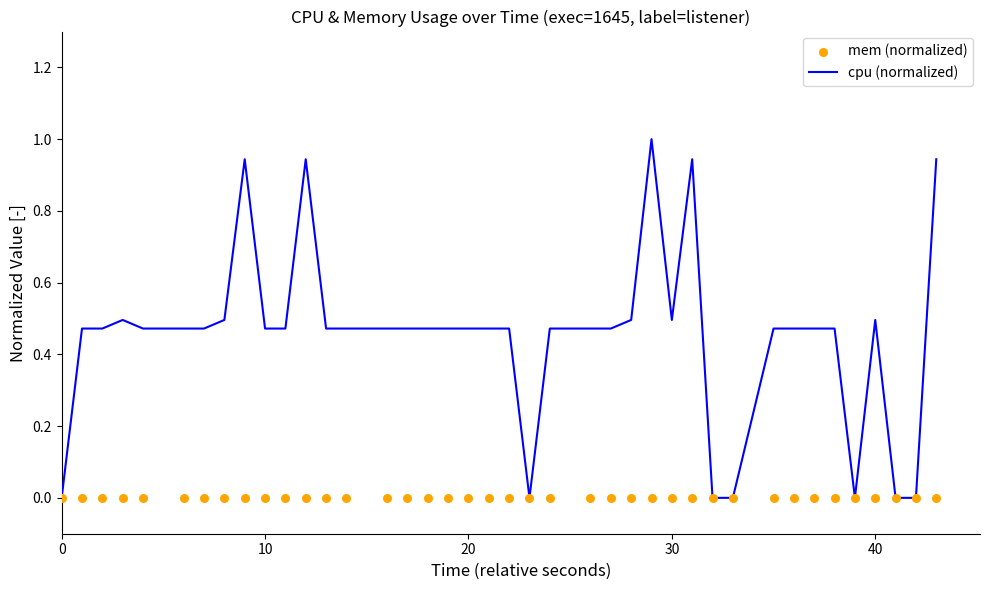

Which series has the largest Y range (max minus min)?

cpu (normalized)